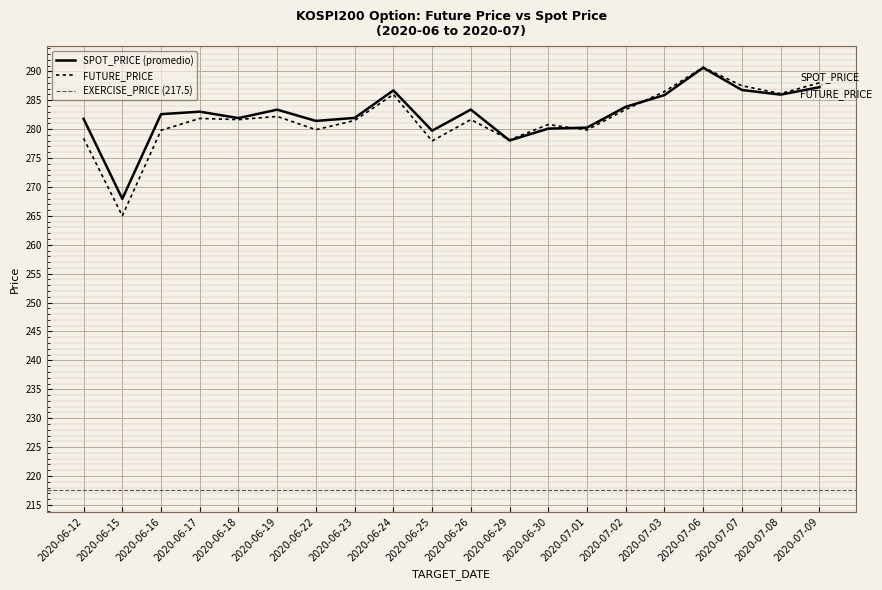

What is the maximum value shown in the chart?

290.7